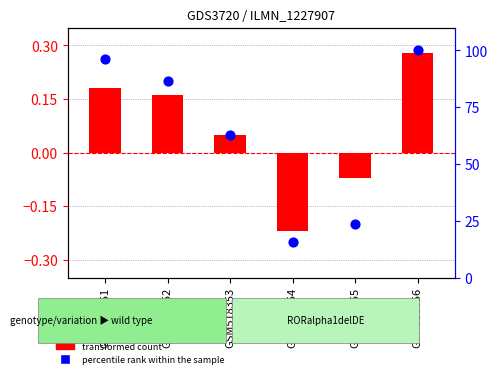

What is the total value across all series at GSM518356?

100.3